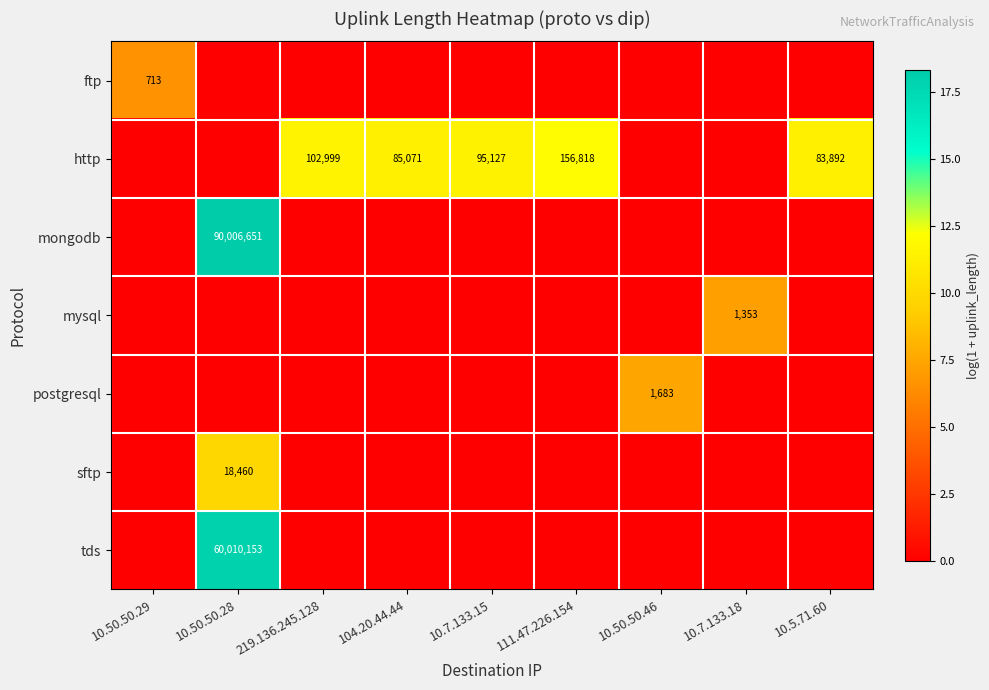

Is it true that http equals 102999 at 219.136.245.128?

True